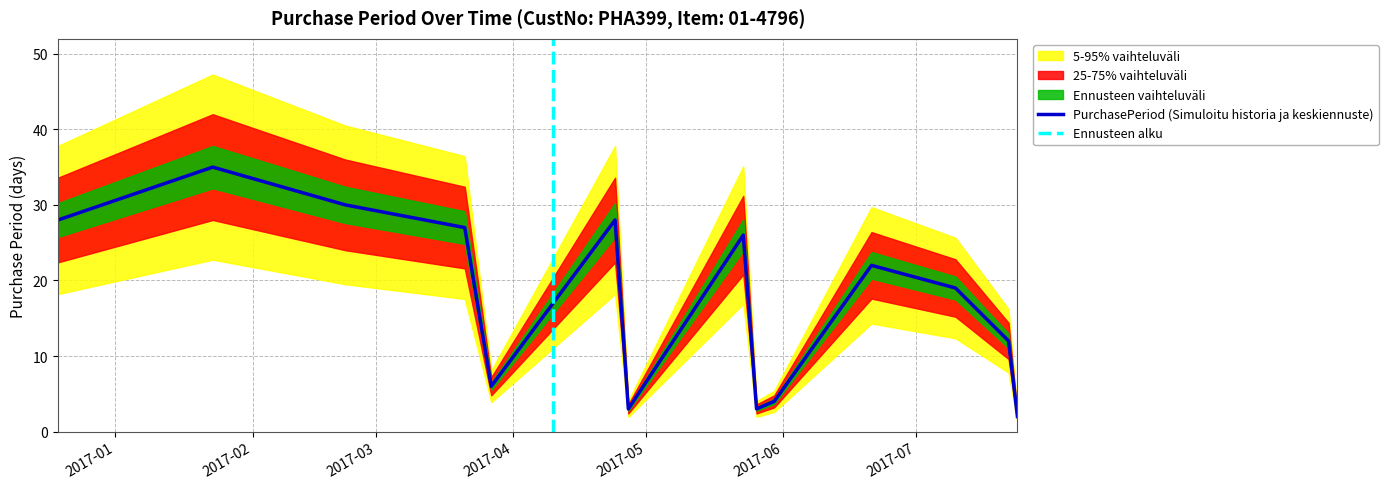

Reading left to right, extract all data points from this chart.

28	35	30	27	6	28	3	26	3	4	22	19	12	2